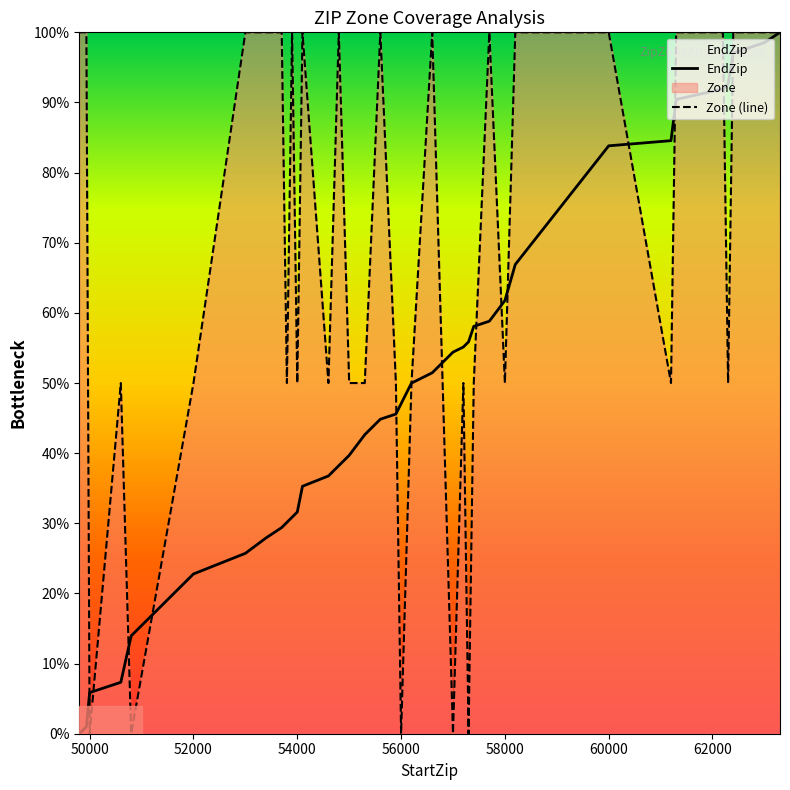

Which series has the largest total across all categories?

Zone (line)